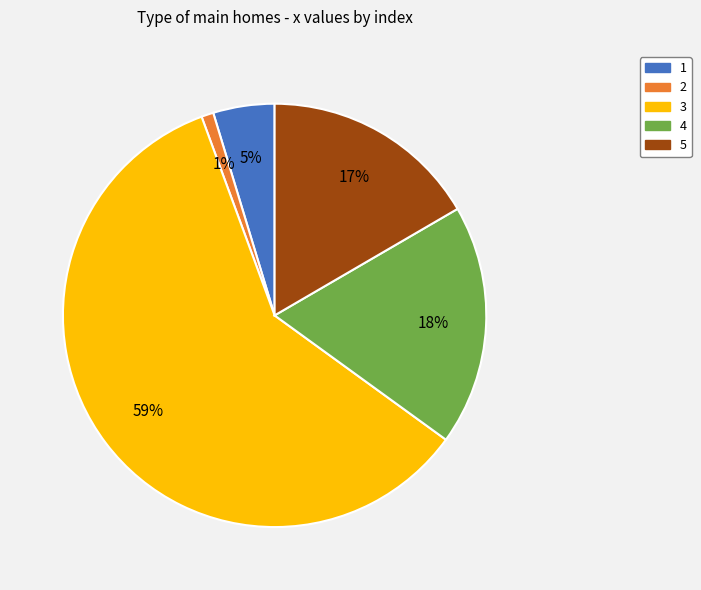

Is the sum of 1 and 5 greater than half?

No